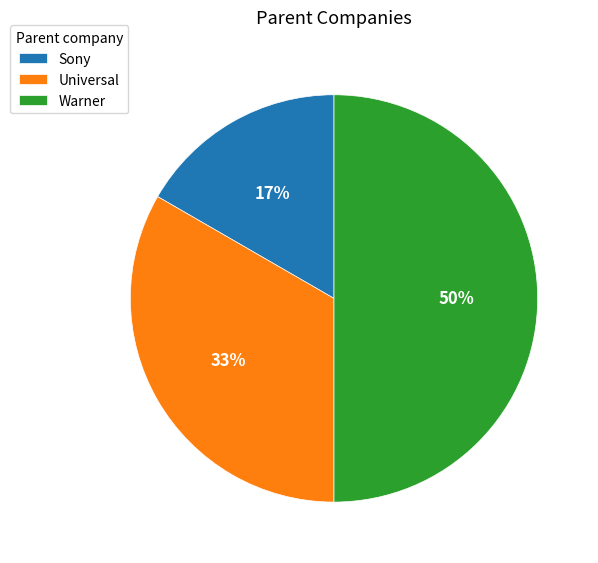

To the nearest percent, what percentage of the pie is Universal?

33%